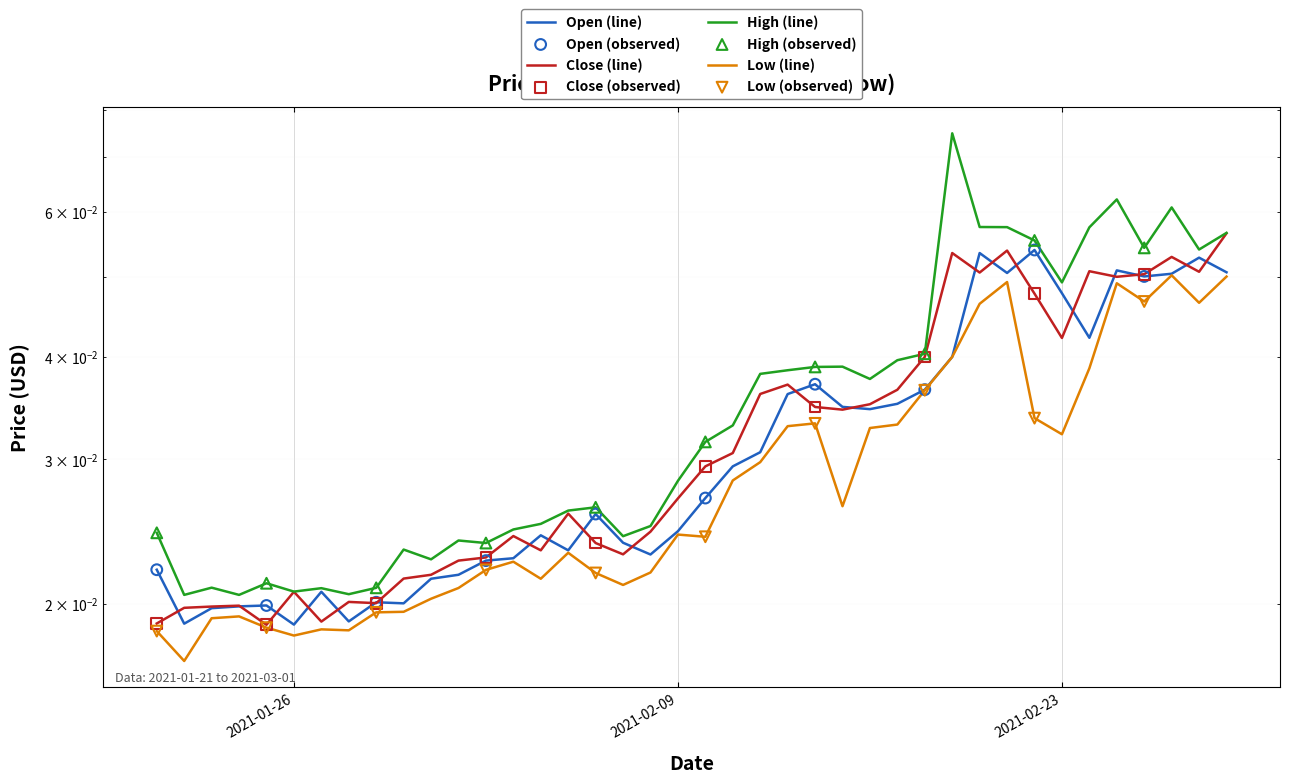

What is the total value across all series at 2021-01-30?

0.1